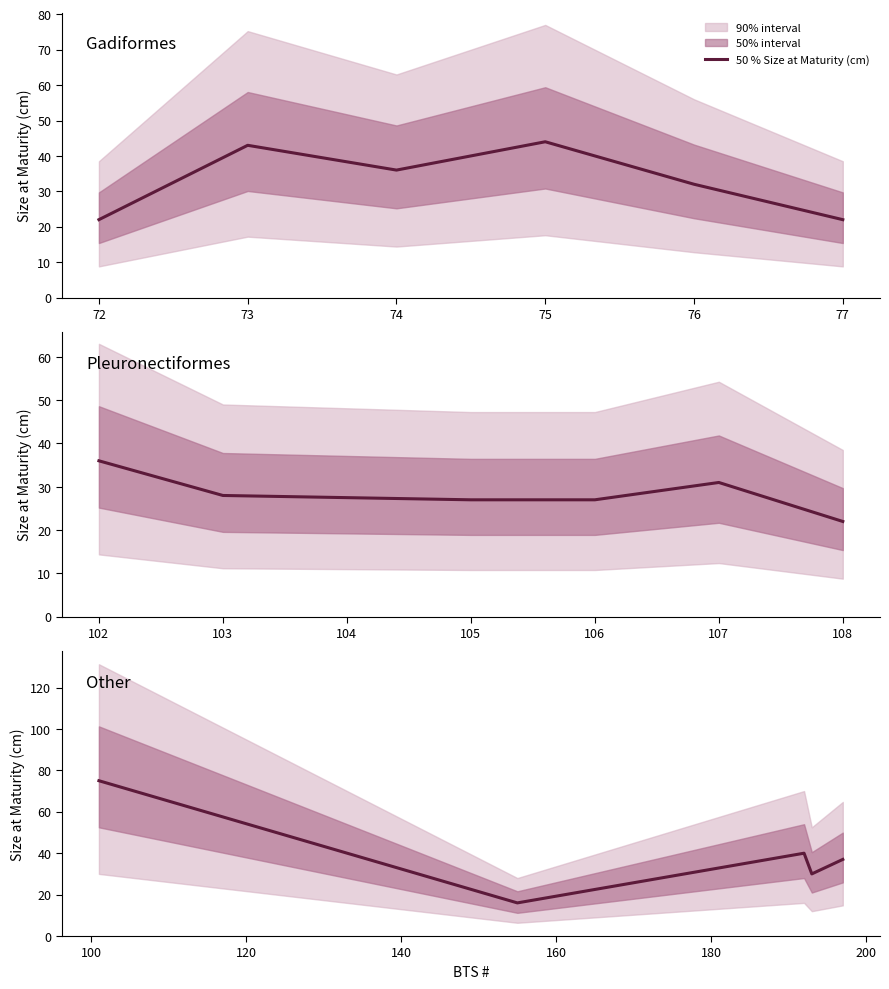

What is the average value?

40